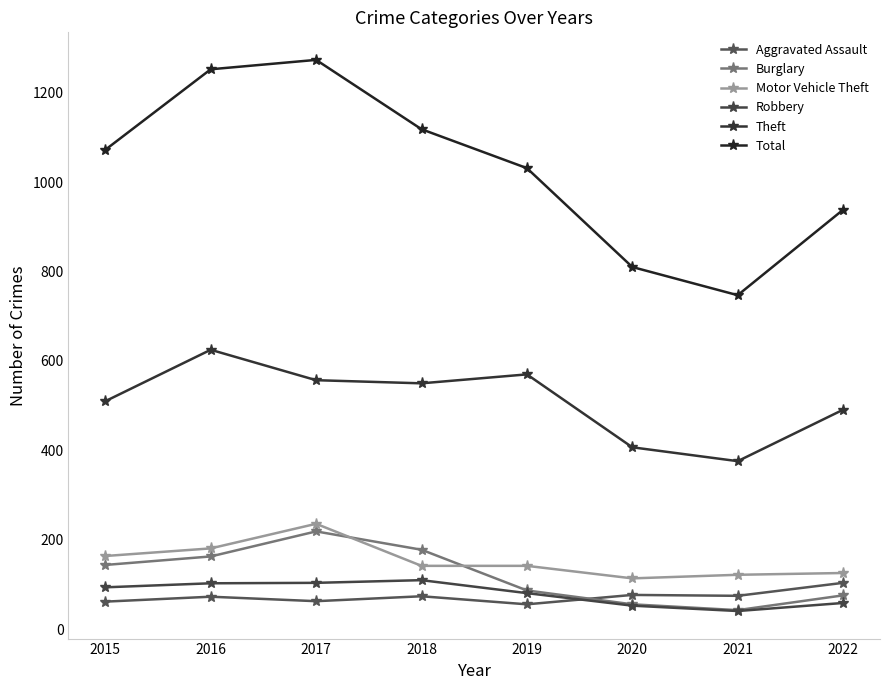

Between which two adjacent categories do Burglary and Motor Vehicle Theft first intersect?

2017 and 2018